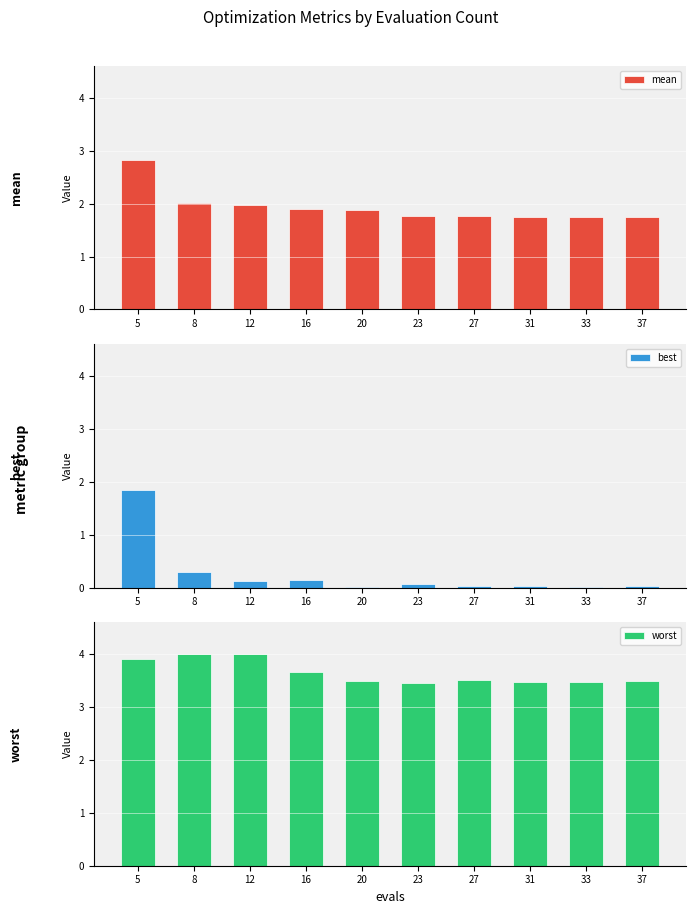

What is the maximum value for worst?

4.0